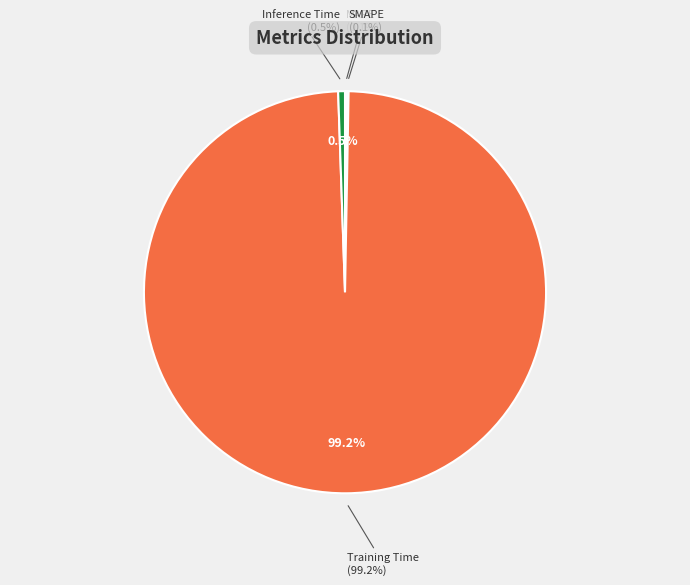

What portion of the pie excludes Inference Time?

99.5%